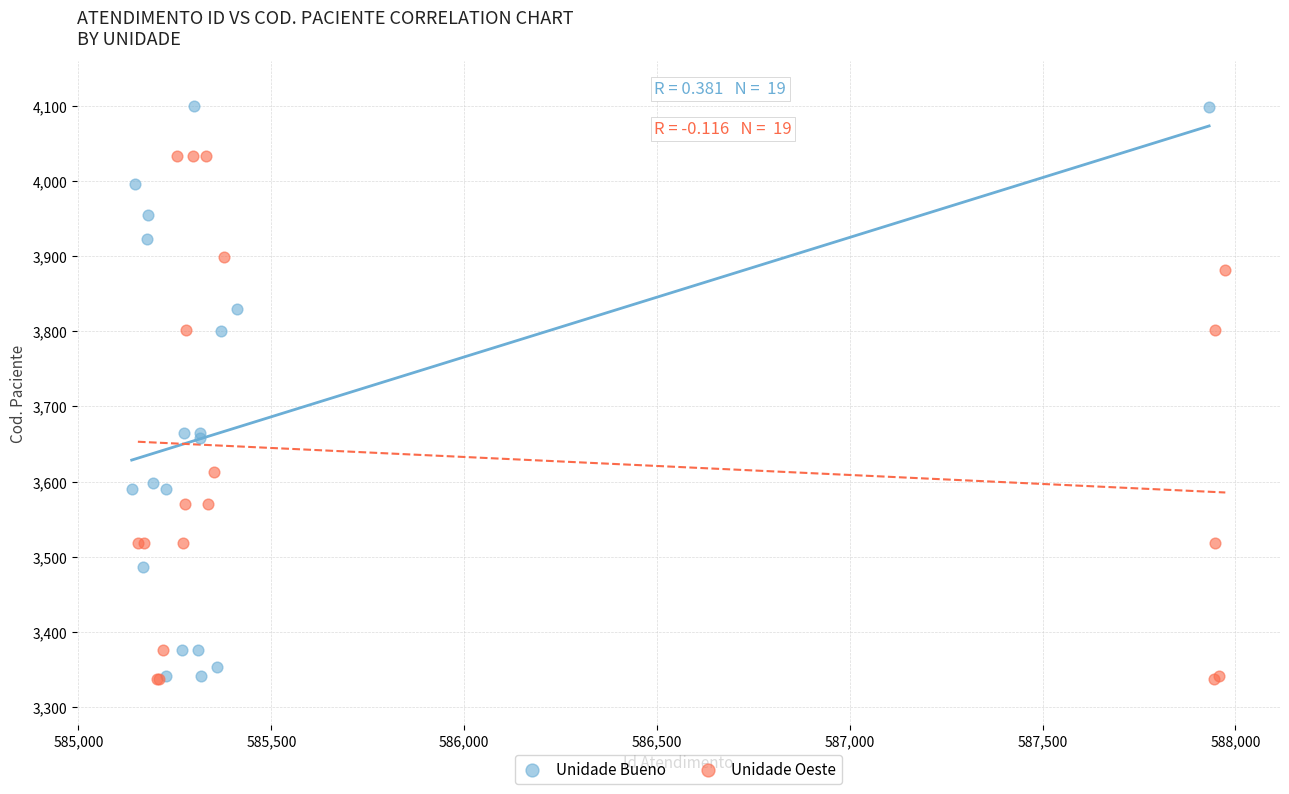

Which series contains the highest Y value?

Unidade Bueno